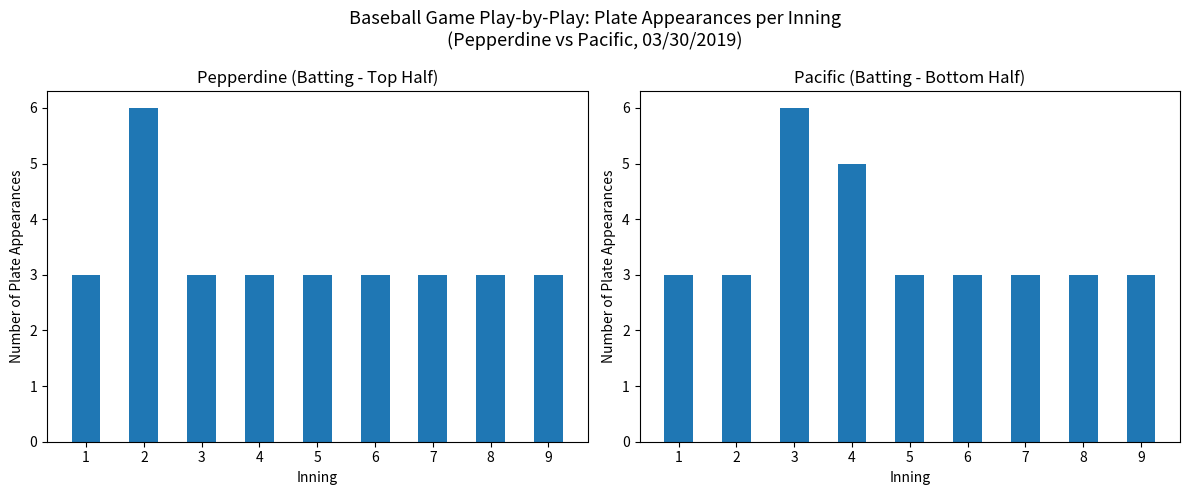

What are all the series names shown in the legend?

Pepperdine (top), Pacific (bot)